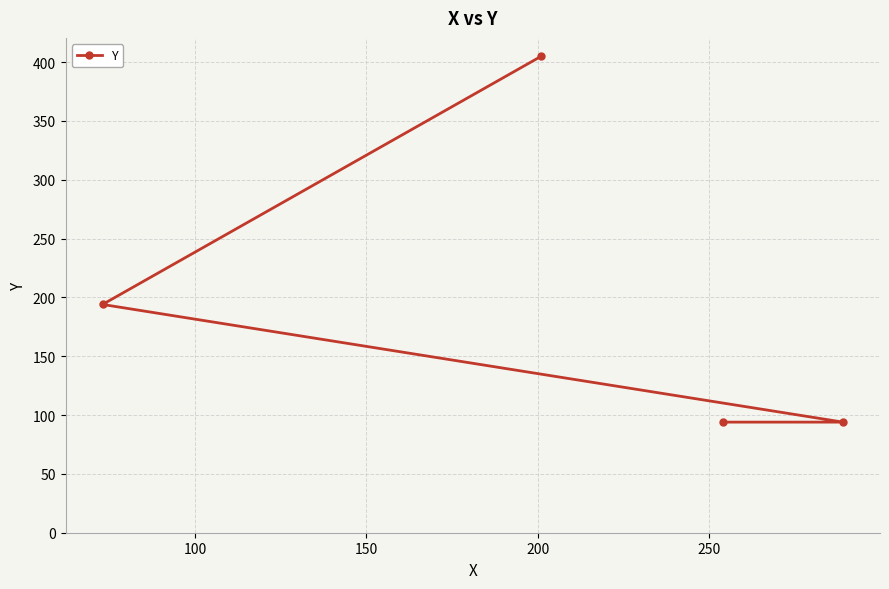

Reading right to left, extract all data points from this chart.

94	94	405	194